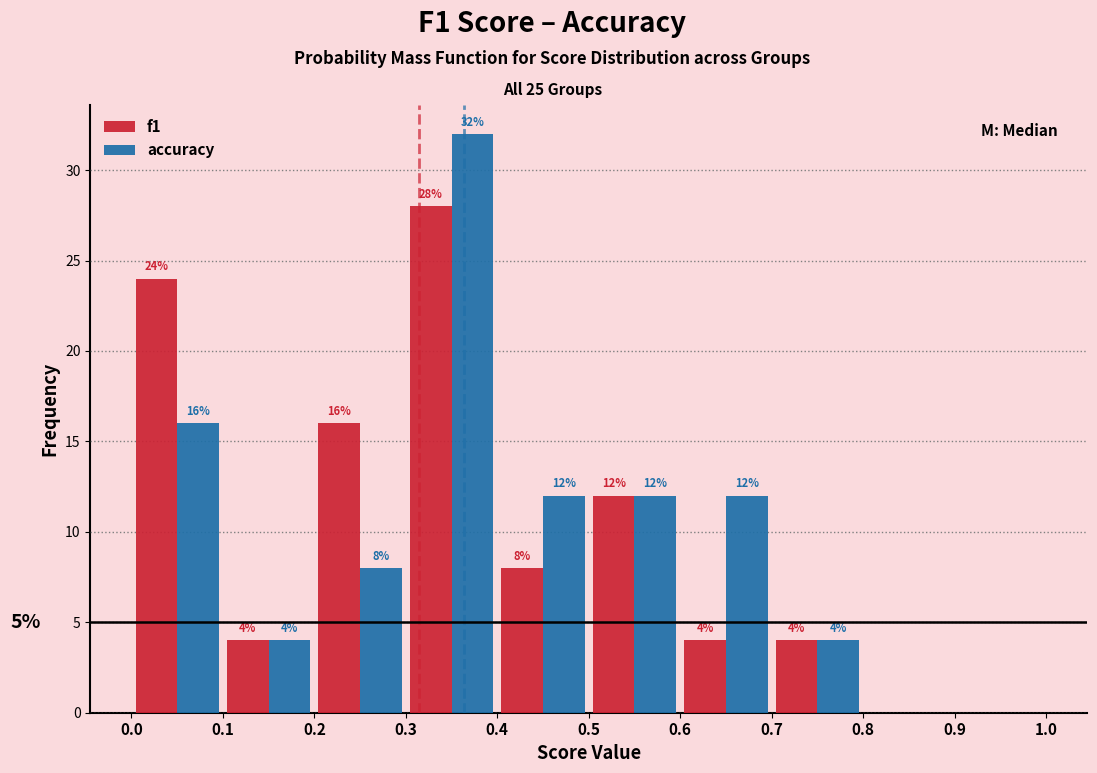

In the accuracy series, which range on the x-axis has the tallest bar?

0.3 to 0.4